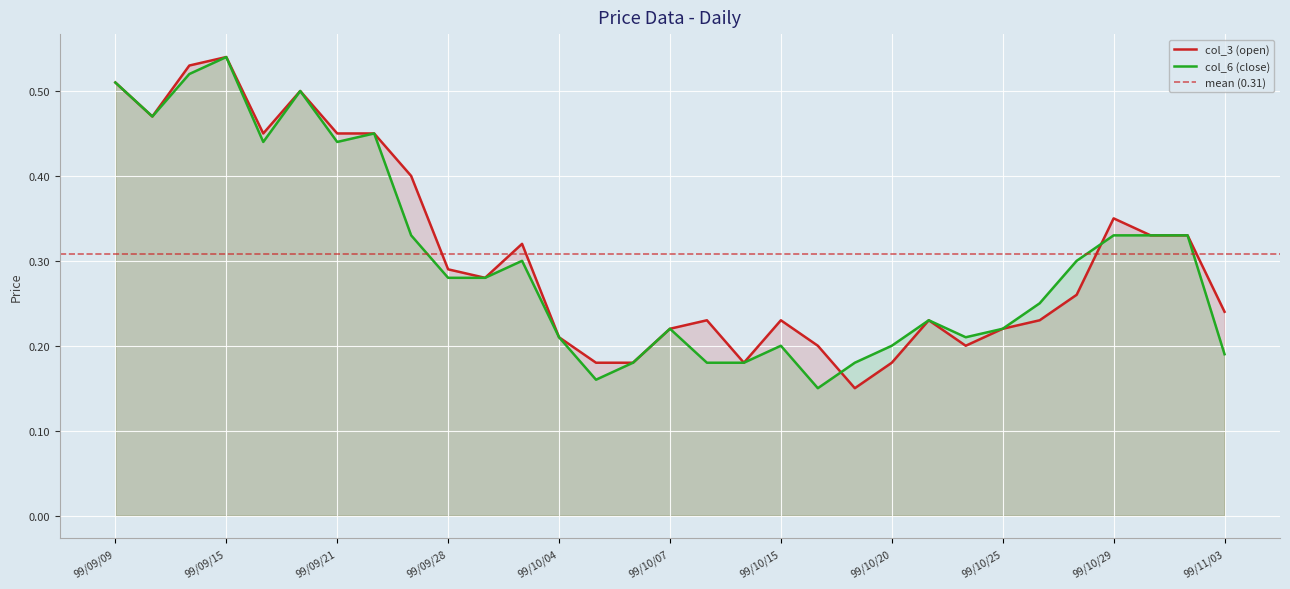

How many lines are shown in the chart?

2